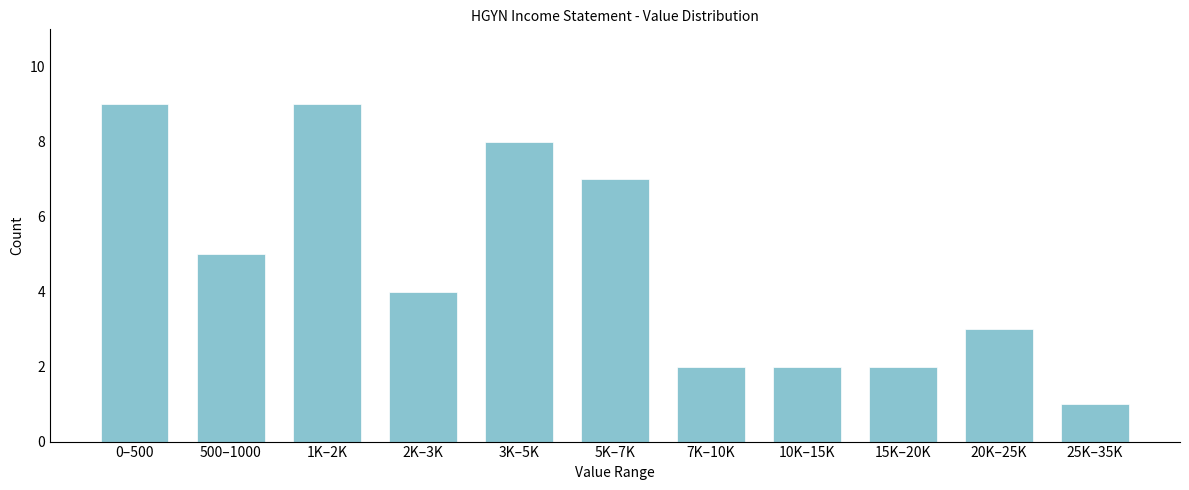

Reading right to left, what are all the values shown in this chart?

25K–35K=1	20K–25K=3	15K–20K=2	10K–15K=2	7K–10K=2	5K–7K=7	3K–5K=8	2K–3K=4	1K–2K=9	500–1000=5	0–500=9